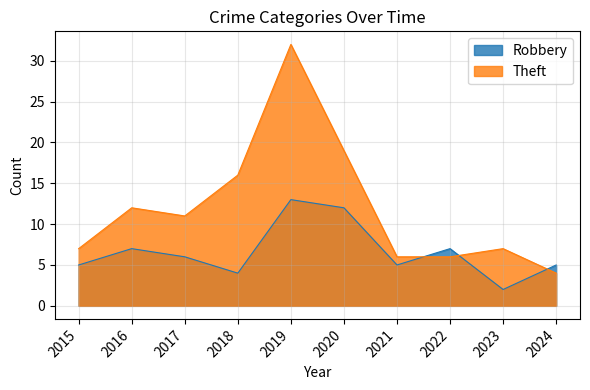

How many data points does each series have?

10